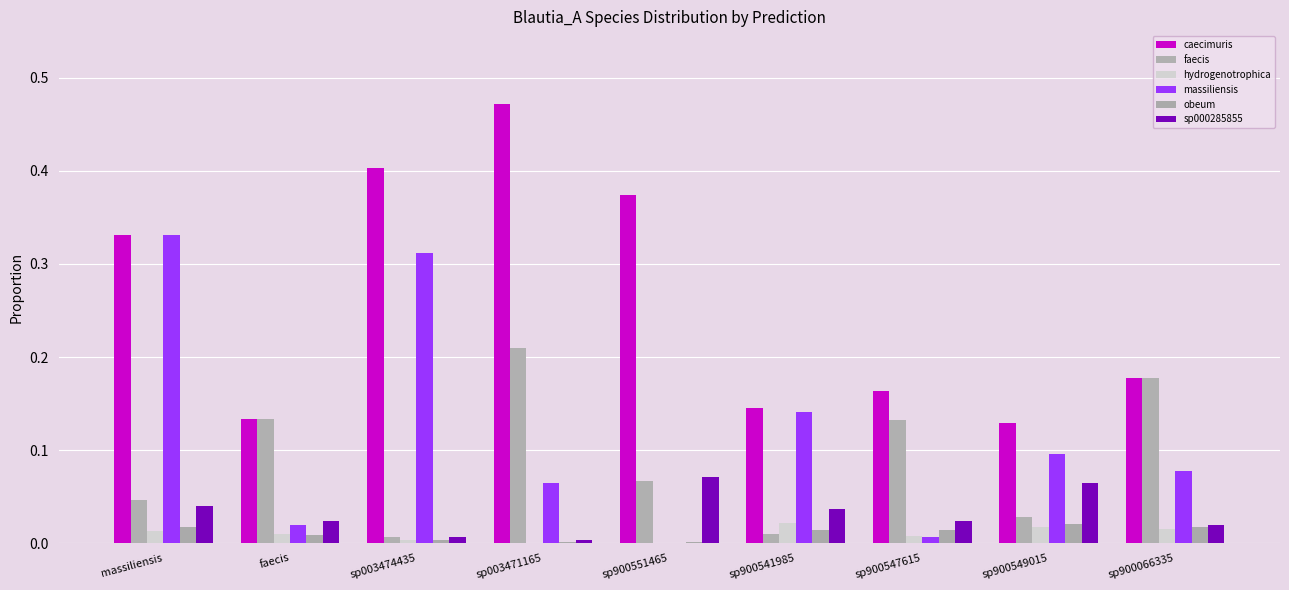

Reading right to left, what are all the values shown in this chart?

s__Blautia_A caecimuris: 0.2	0.1	0.2	0.1	0.4	0.5	0.4	0.1	0.3
s__Blautia_A faecis: 0.2	0.0	0.1	0.0	0.1	0.2	0.0	0.1	0.0
s__Blautia_A hydrogenotrophica: 0.0	0.0	0.0	0.0	0.0	0.0	0.0	0.0	0.0
s__Blautia_A massiliensis: 0.1	0.1	0.0	0.1	0.0	0.1	0.3	0.0	0.3
s__Blautia_A obeum: 0.0	0.0	0.0	0.0	0.0	0.0	0.0	0.0	0.0
s__Blautia_A sp000285855: 0.0	0.1	0.0	0.0	0.1	0.0	0.0	0.0	0.0